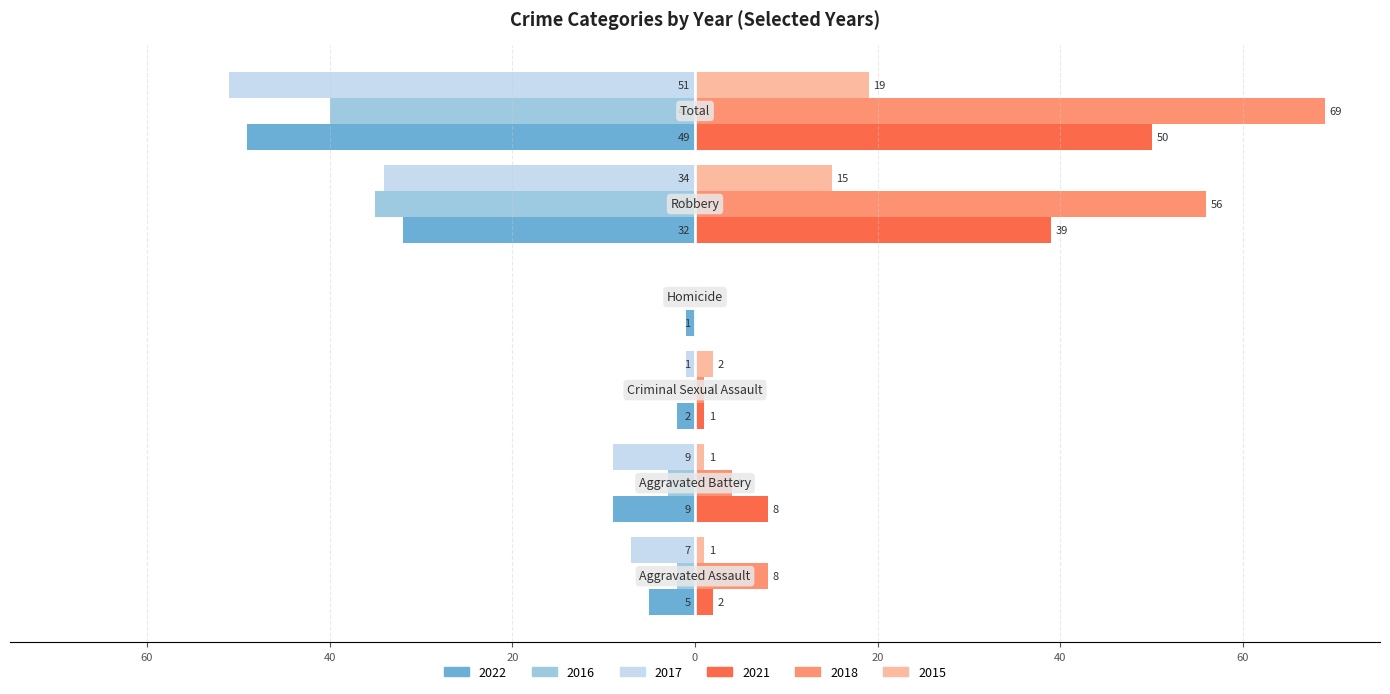

Reading left to right, transcribe all the data shown in this chart.

2022: Aggravated Assault=-5	Aggravated Battery=-9	Criminal Sexual Assault=-2	Homicide=-1	Robbery=-32	Total=-49
2016: Aggravated Assault=-2	Aggravated Battery=-3	Criminal Sexual Assault=0	Homicide=0	Robbery=-35	Total=-40
2017: Aggravated Assault=-7	Aggravated Battery=-9	Criminal Sexual Assault=-1	Homicide=0	Robbery=-34	Total=-51
2021: Aggravated Assault=2	Aggravated Battery=8	Criminal Sexual Assault=1	Homicide=0	Robbery=39	Total=50
2018: Aggravated Assault=8	Aggravated Battery=4	Criminal Sexual Assault=1	Homicide=0	Robbery=56	Total=69
2015: Aggravated Assault=1	Aggravated Battery=1	Criminal Sexual Assault=2	Homicide=0	Robbery=15	Total=19